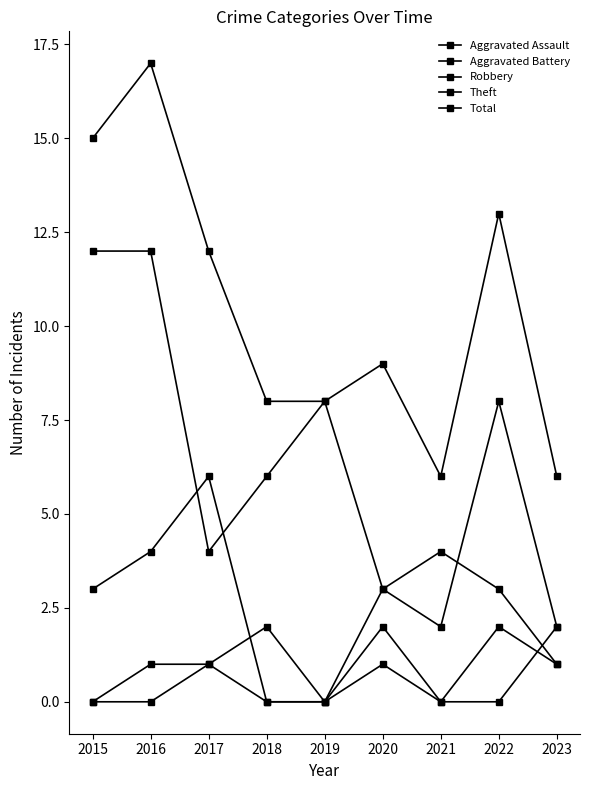

Reading right to left, list all the values displayed in this chart.

Aggravated Assault: 2023=2	2022=0	2021=0	2020=2	2019=0	2018=0	2017=1	2016=0	2015=0
Aggravated Battery: 2023=1	2022=2	2021=0	2020=1	2019=0	2018=2	2017=1	2016=1	2015=0
Robbery: 2023=2	2022=8	2021=2	2020=3	2019=0	2018=0	2017=6	2016=4	2015=3
Theft: 2023=1	2022=3	2021=4	2020=3	2019=8	2018=6	2017=4	2016=12	2015=12
Total: 2023=6	2022=13	2021=6	2020=9	2019=8	2018=8	2017=12	2016=17	2015=15